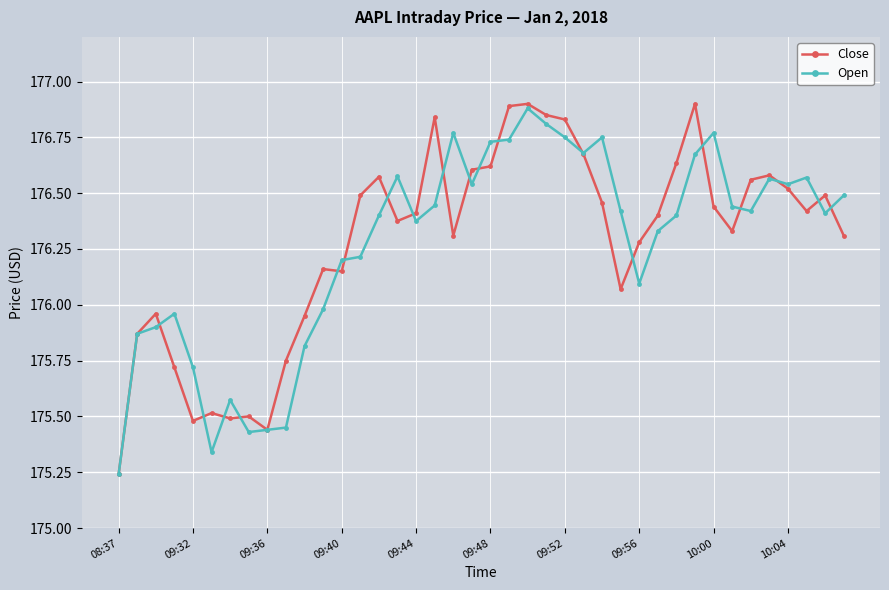

What is the difference between the maximum and second lowest values in the Close series?

1.5